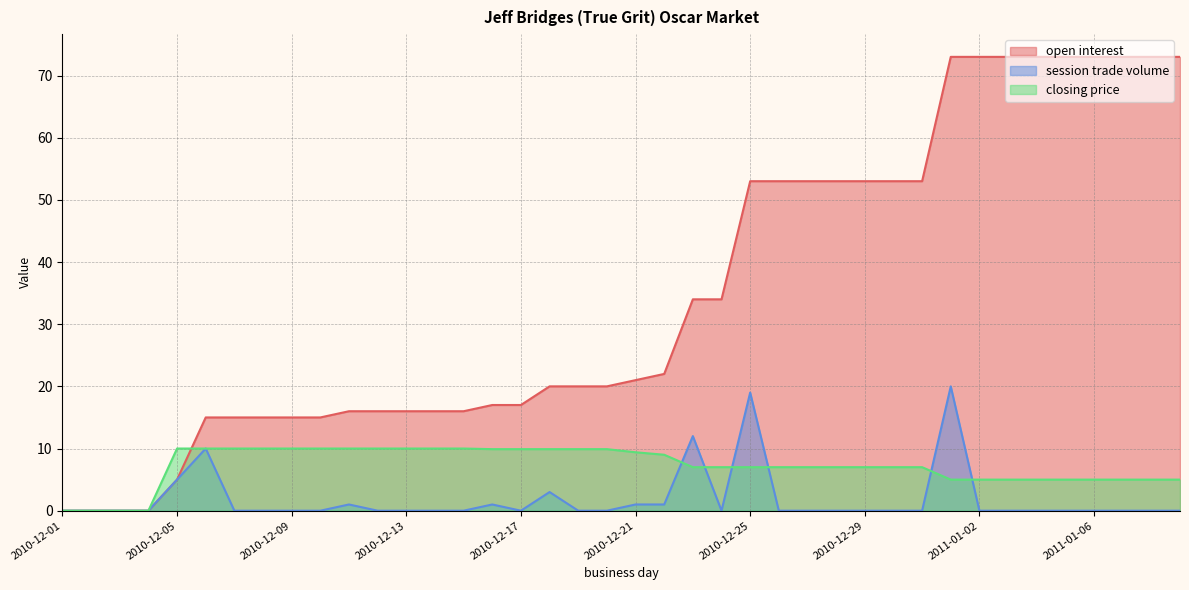

How many interior local peaks does the session trade volume series have?

7